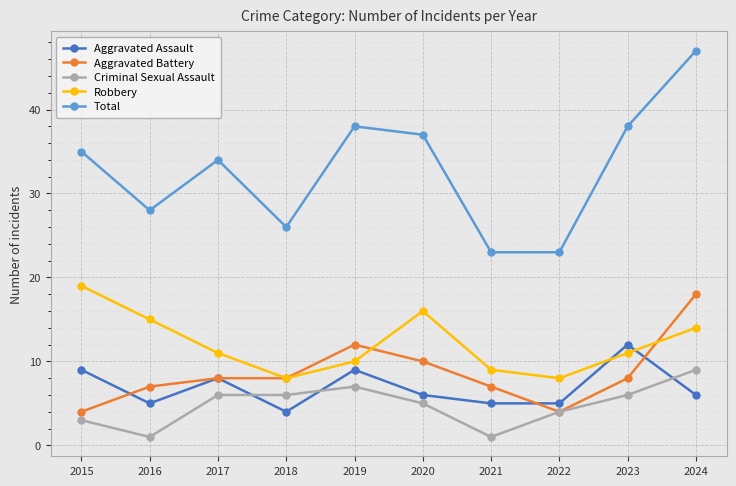

Where does the Aggravated Assault series first go above 6?

2015